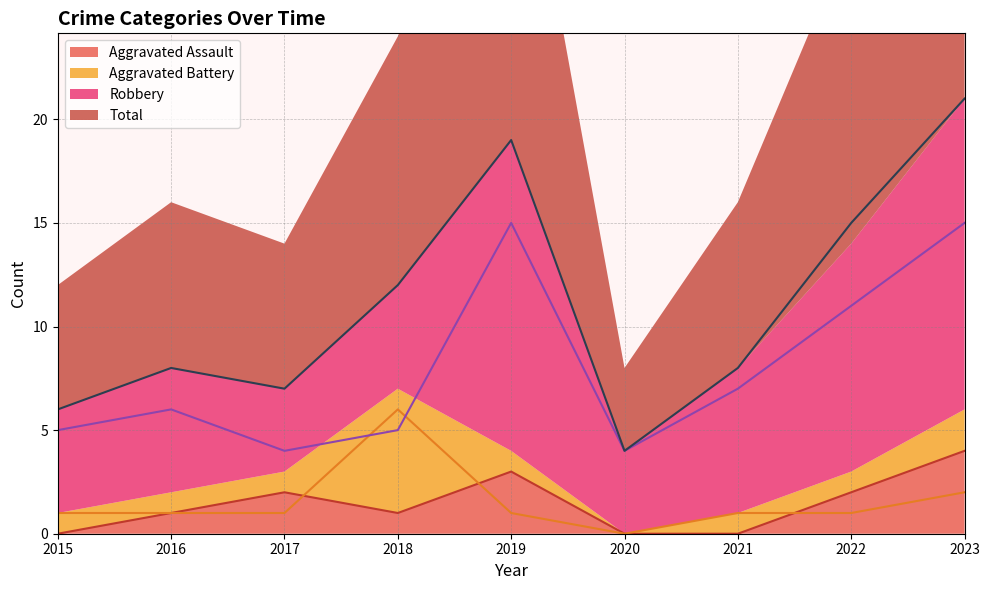

Is the value of Aggravated Battery at 2021 greater than the value of Total at 2015?

No